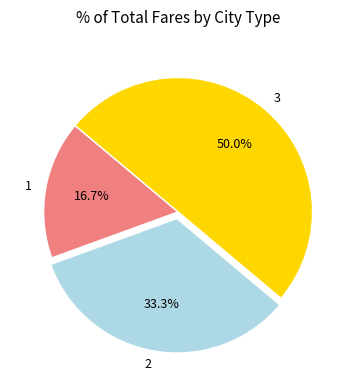

Which category has the biggest portion of the pie?

3